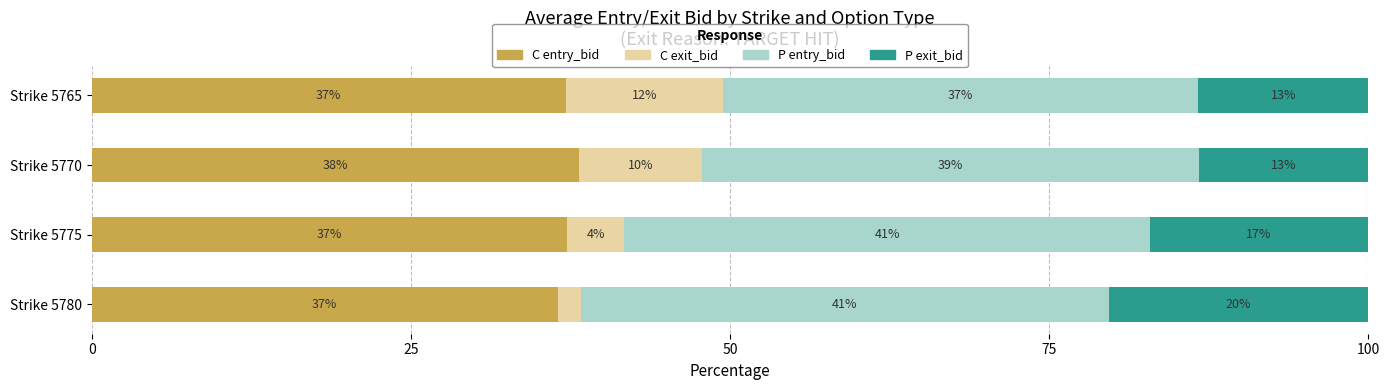

What is the total value across all series at Strike 5780?

100.0